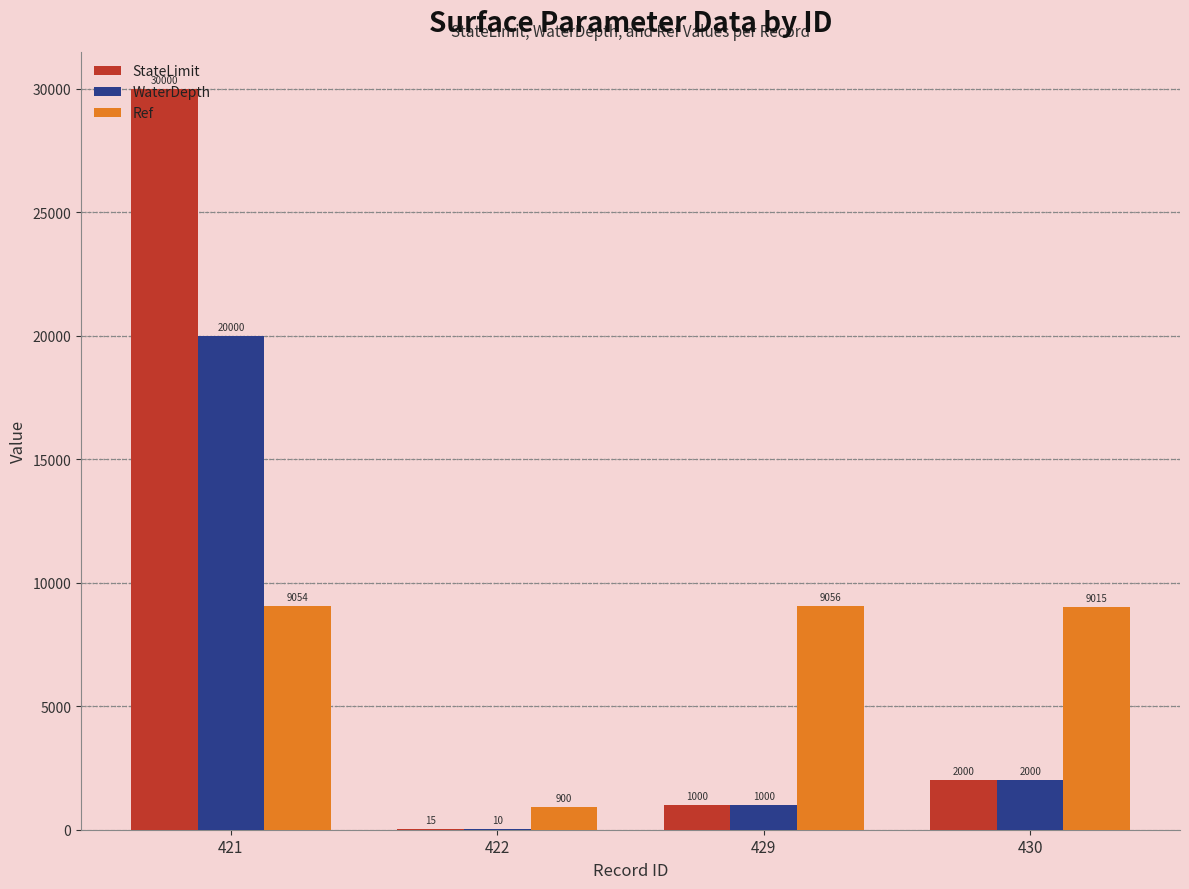

What is the maximum value shown in the chart?

30000